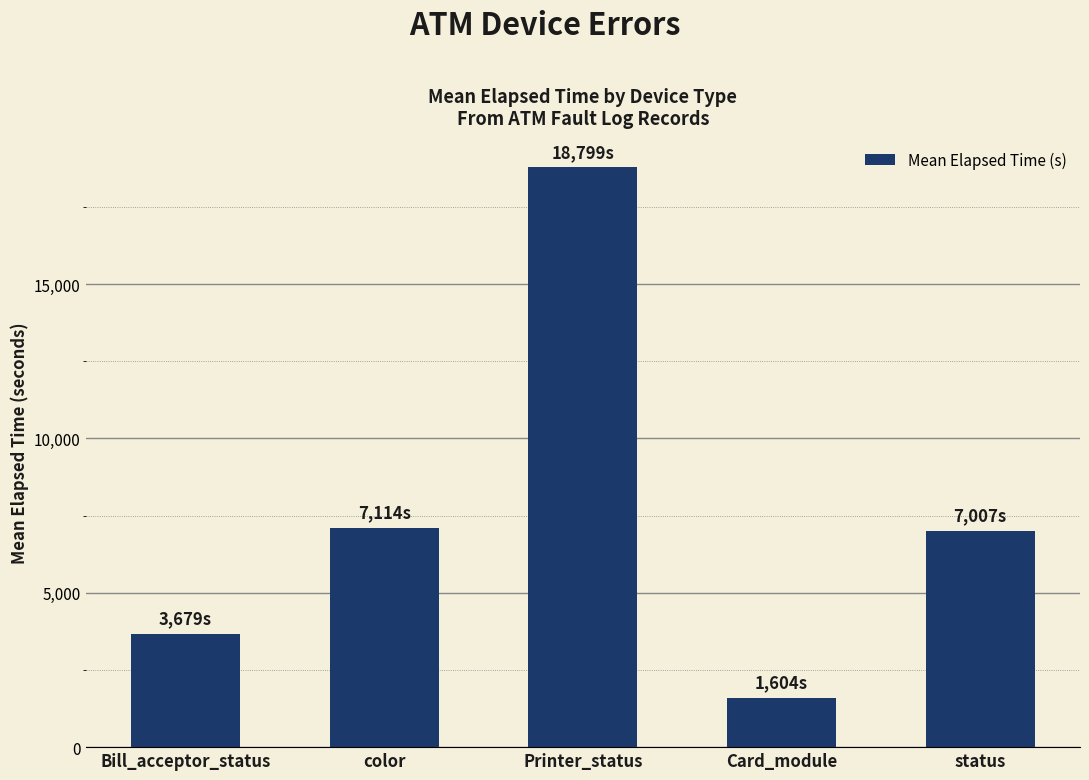

Does the chart contain stacked bars?

No